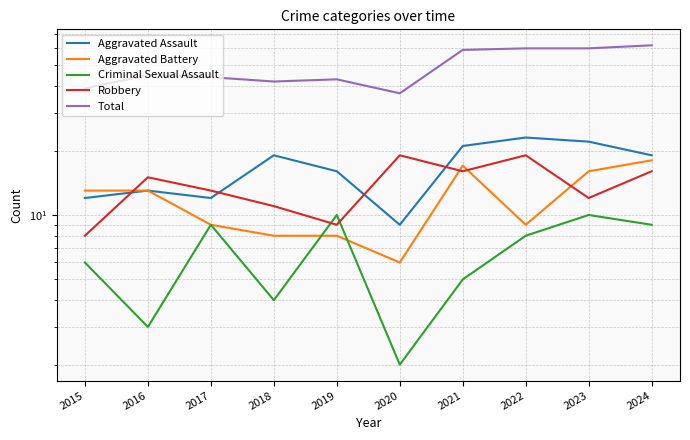

The value of Aggravated Battery at 2021 is 9. True or false?

False